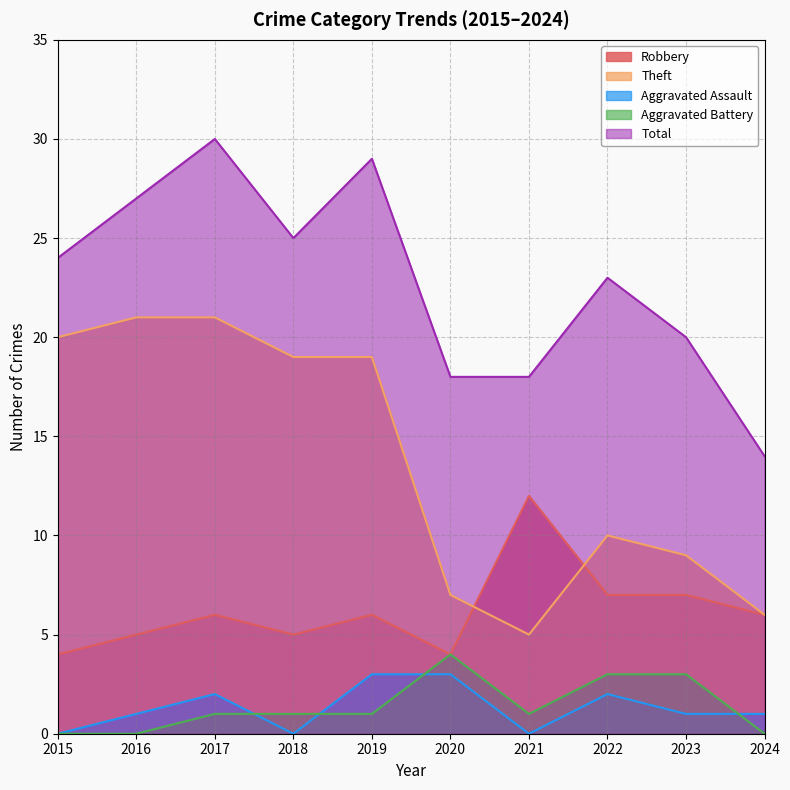

At which category does the chart reach its peak across all series?

2017